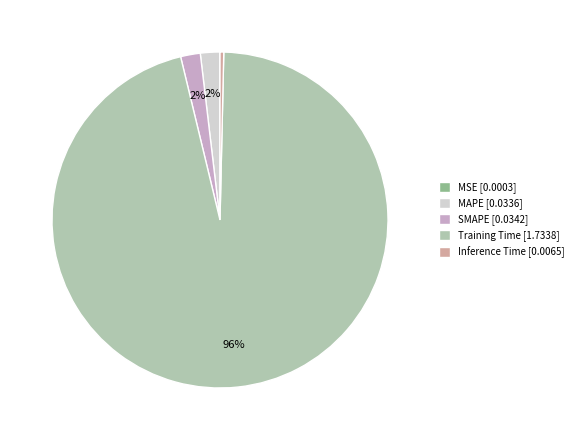

Is there a majority slice in this chart?

Yes